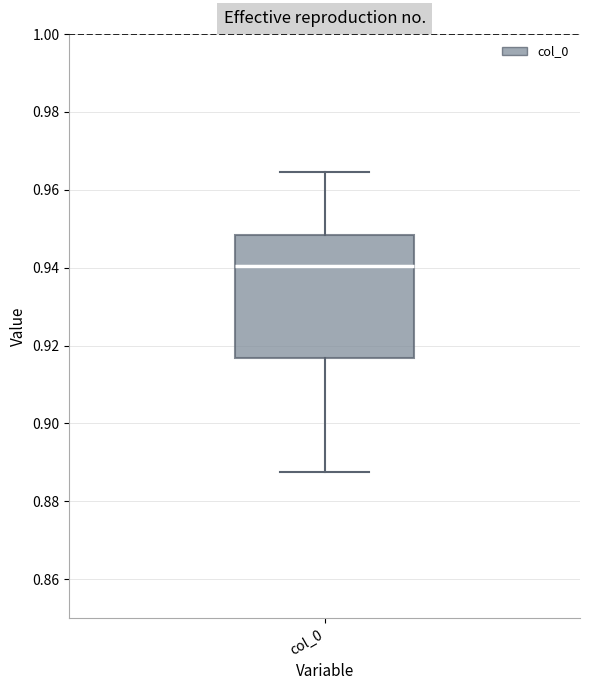

Read this box plot against the y-axis: the position of the median line, the range covered by the box, and the ends of both whiskers. The values are not printed on the chart, so give them approximately, as read against the axis.

median 0.940, box 0.916 to 0.948, whiskers 0.888 to 0.964